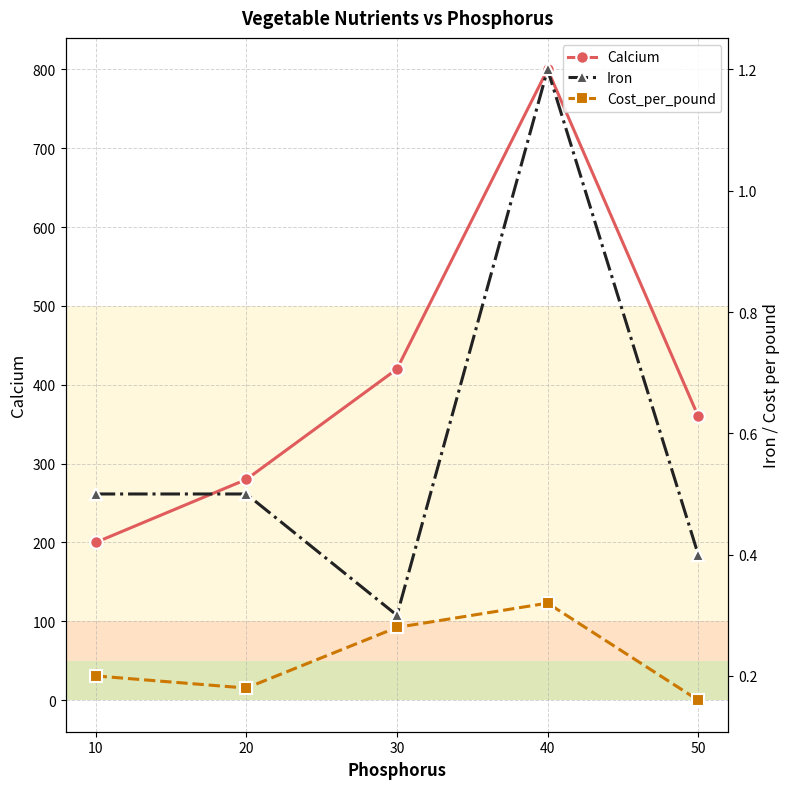

What is the difference between the second highest and second lowest values in the Cost_per_pound series?

0.1